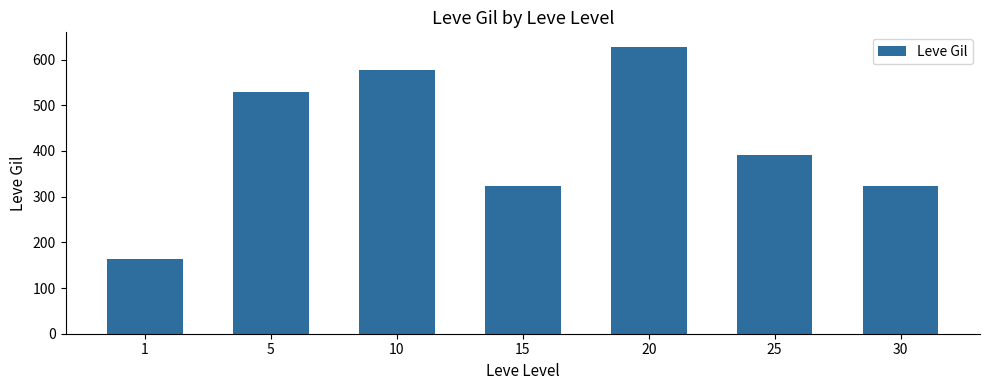

Approximately how many times larger is the value at 1 compared to 30?

0.5